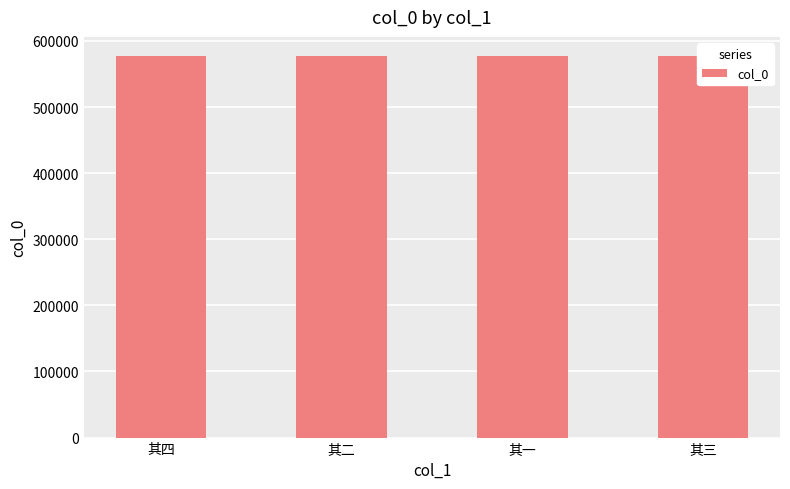

What is the minimum value shown in the chart?

577311